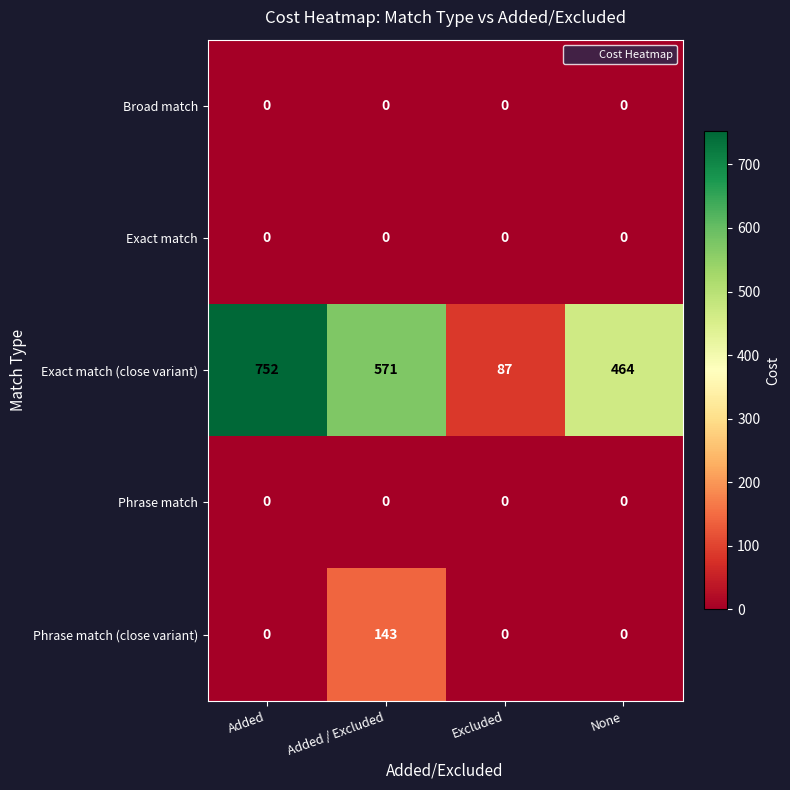

Which series has the largest range (max minus min)?

Exact match (close variant)